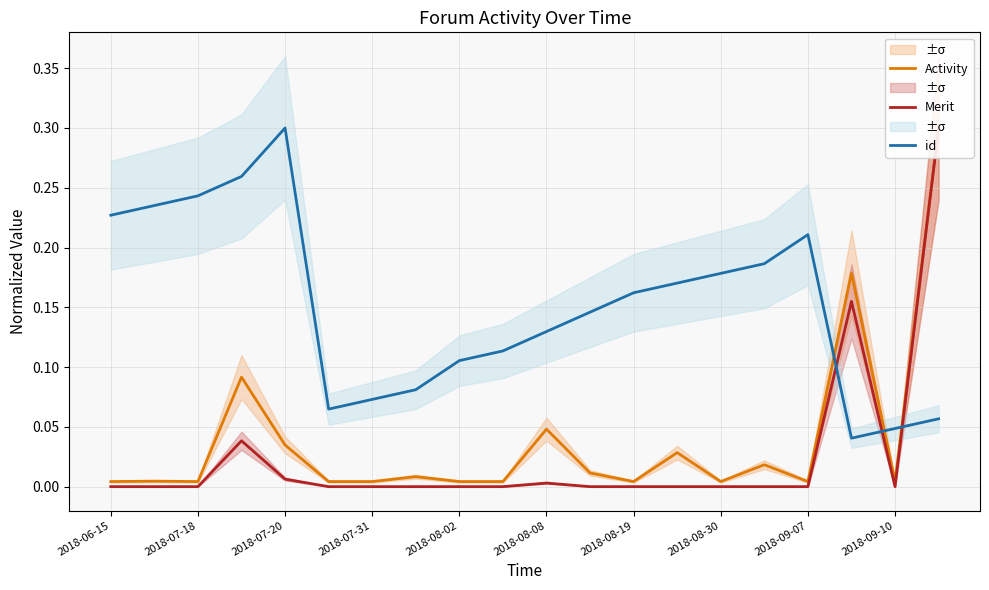

In id, how many points are lower than both neighbors (excluding endpoints)?

2